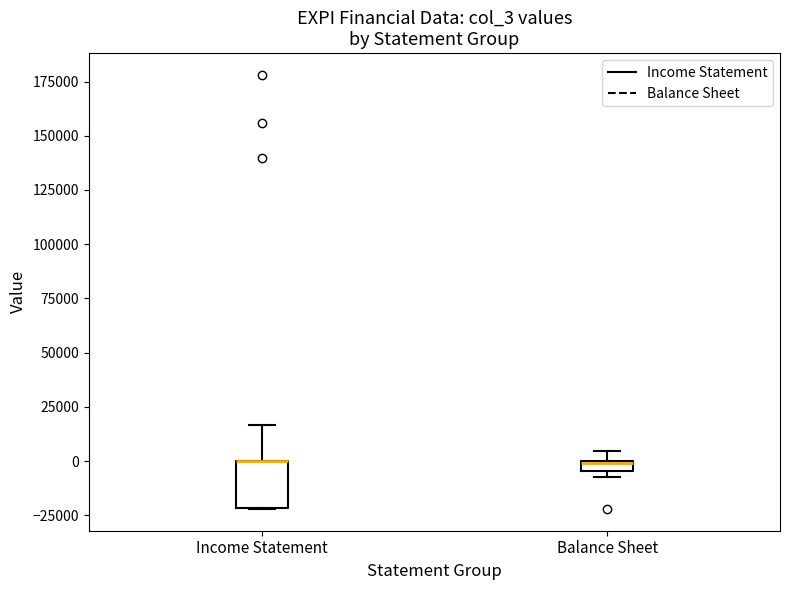

Comparing the boxes themselves (not the whiskers), which one is the tallest?

Income Statement